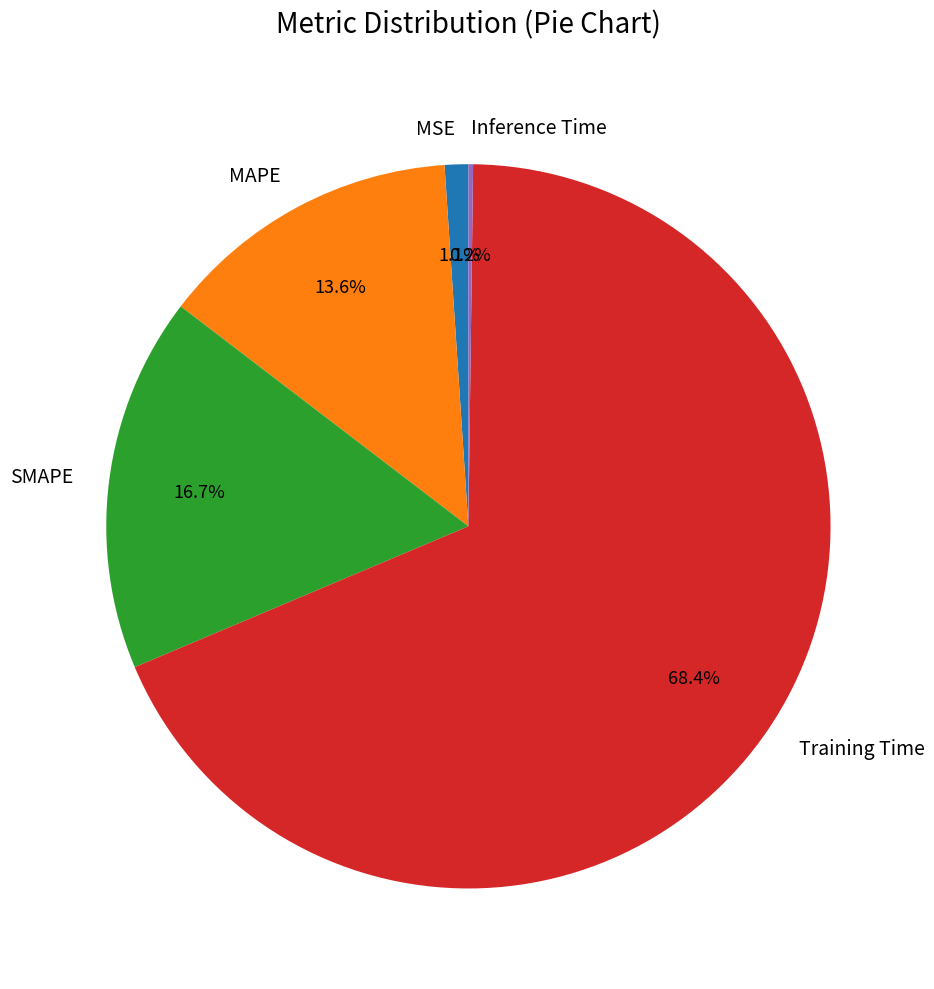

Which slice is the largest?

Training Time